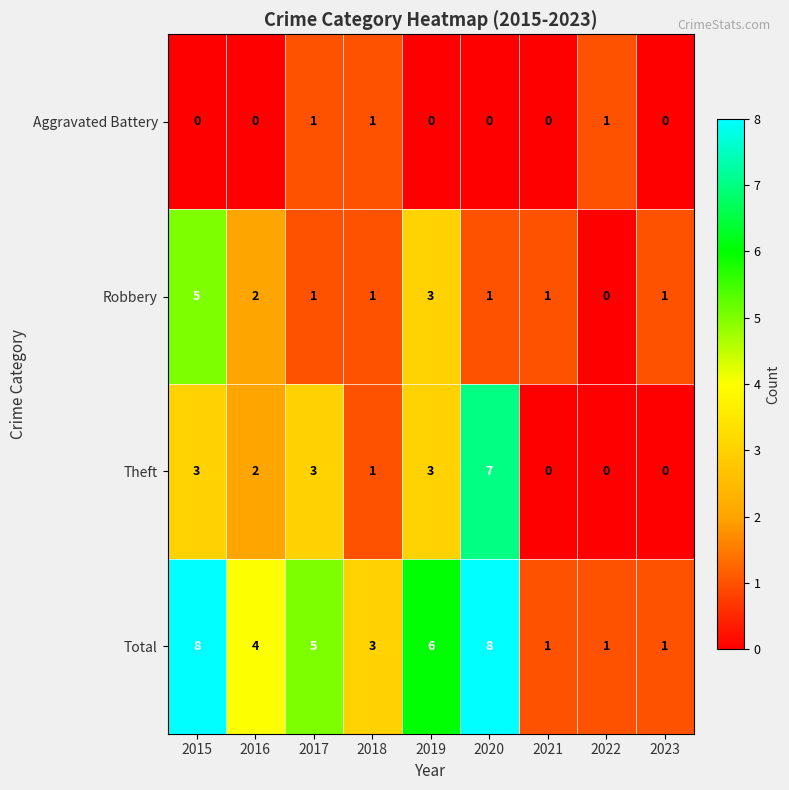

Which series has the largest total across all categories?

Total